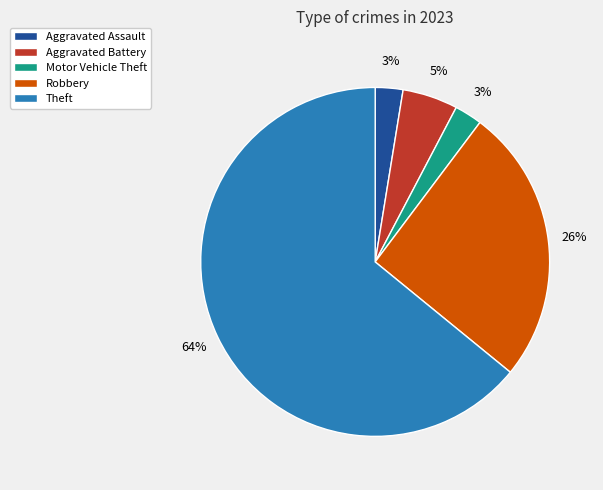

To the nearest percent, what percentage of the pie is Aggravated Battery?

5%